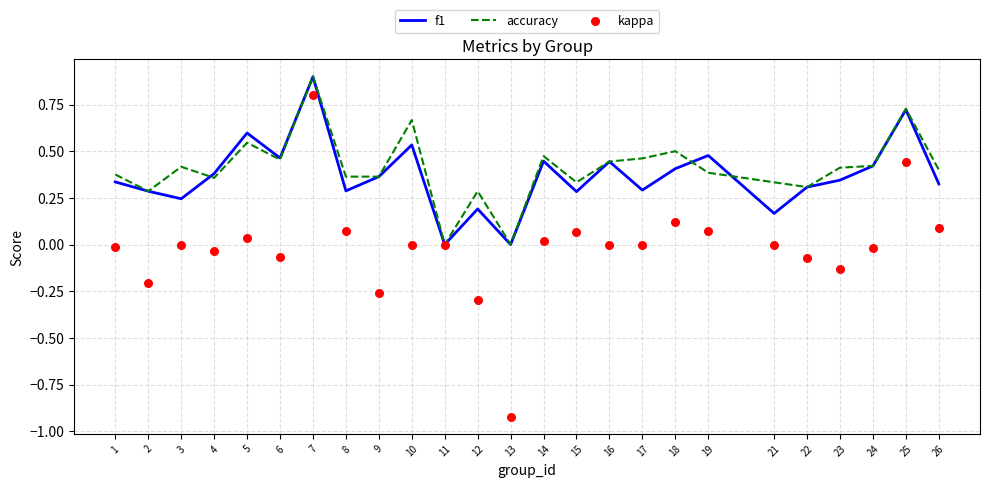

What is the total value across all series at 14?

0.9